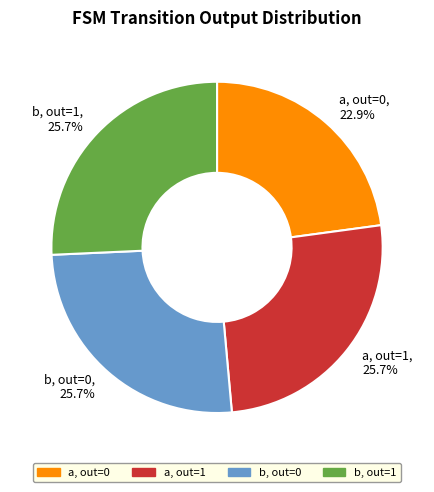

What is the smallest slice in the pie chart?

a, out=0